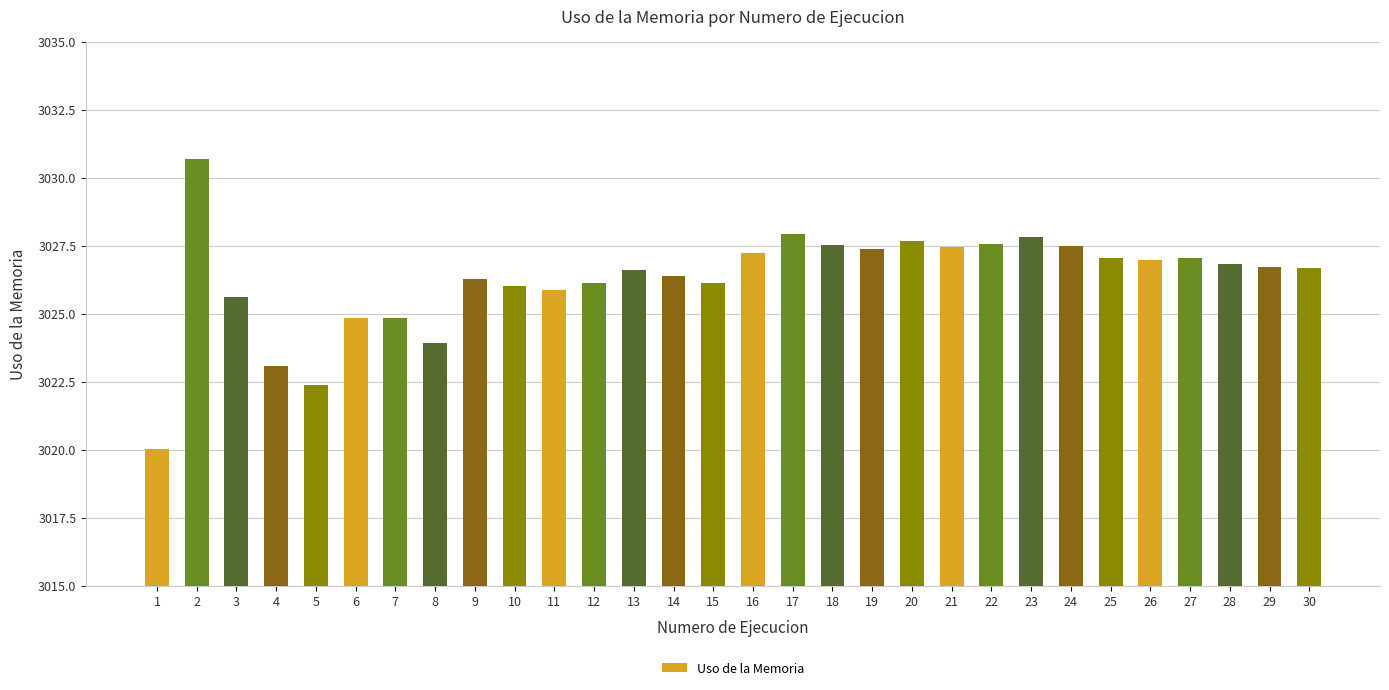

Count the number of data series in this chart.

1